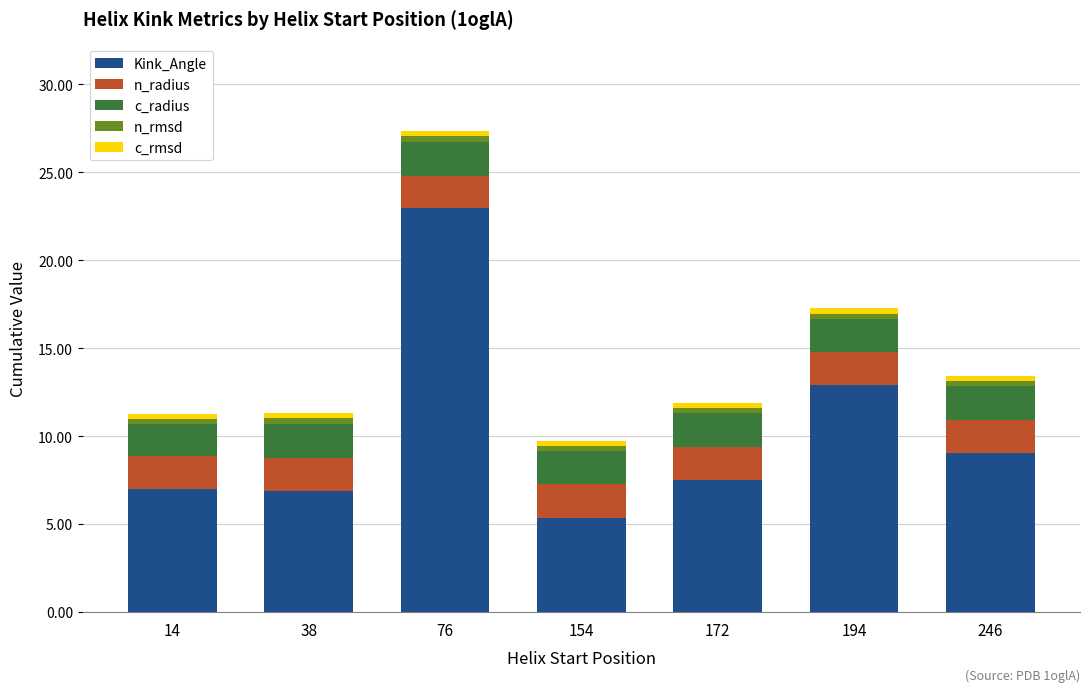

At which label does Kink_Angle reach its minimum?

154